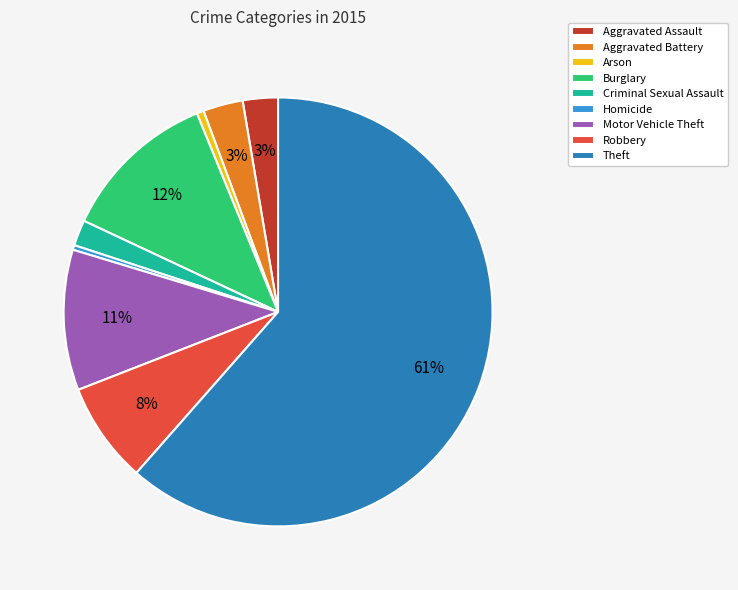

True or false: Robbery accounts for 1% of the total.

False